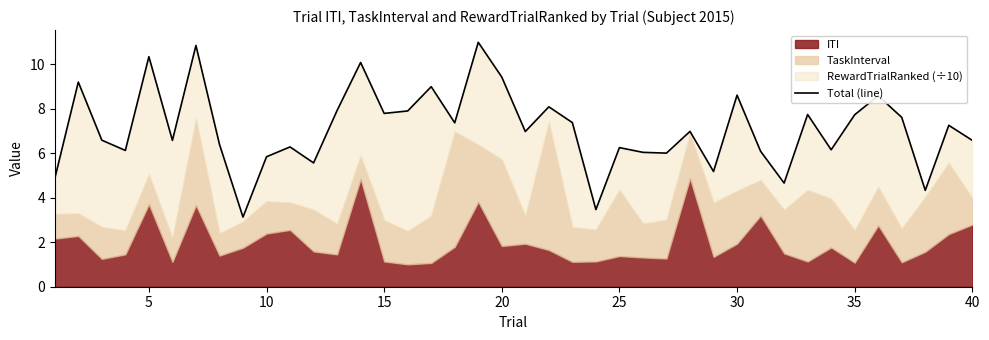

Reading right to left, what are all the values shown in this chart?

6.6	7.3	4.3	7.6	8.6	7.7	6.2	7.7	4.7	6.1	8.6	5.2	7.0	6.0	6.0	6.3	3.5	7.4	8.1	7.0	9.4	11.0	7.4	9.0	7.9	7.8	10.1	7.9	5.6	6.3	5.8	3.1	6.4	10.8	6.6	10.3	6.1	6.6	9.2	4.9